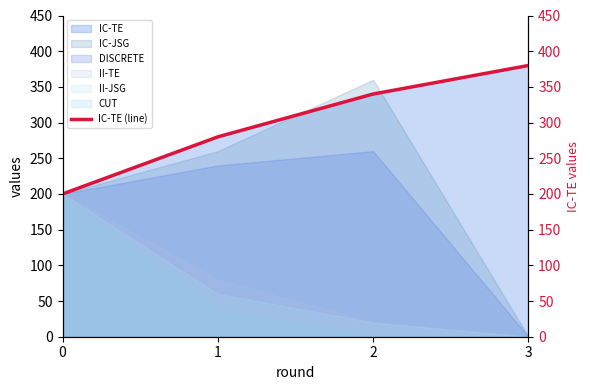

What is the maximum value shown in the chart?

380